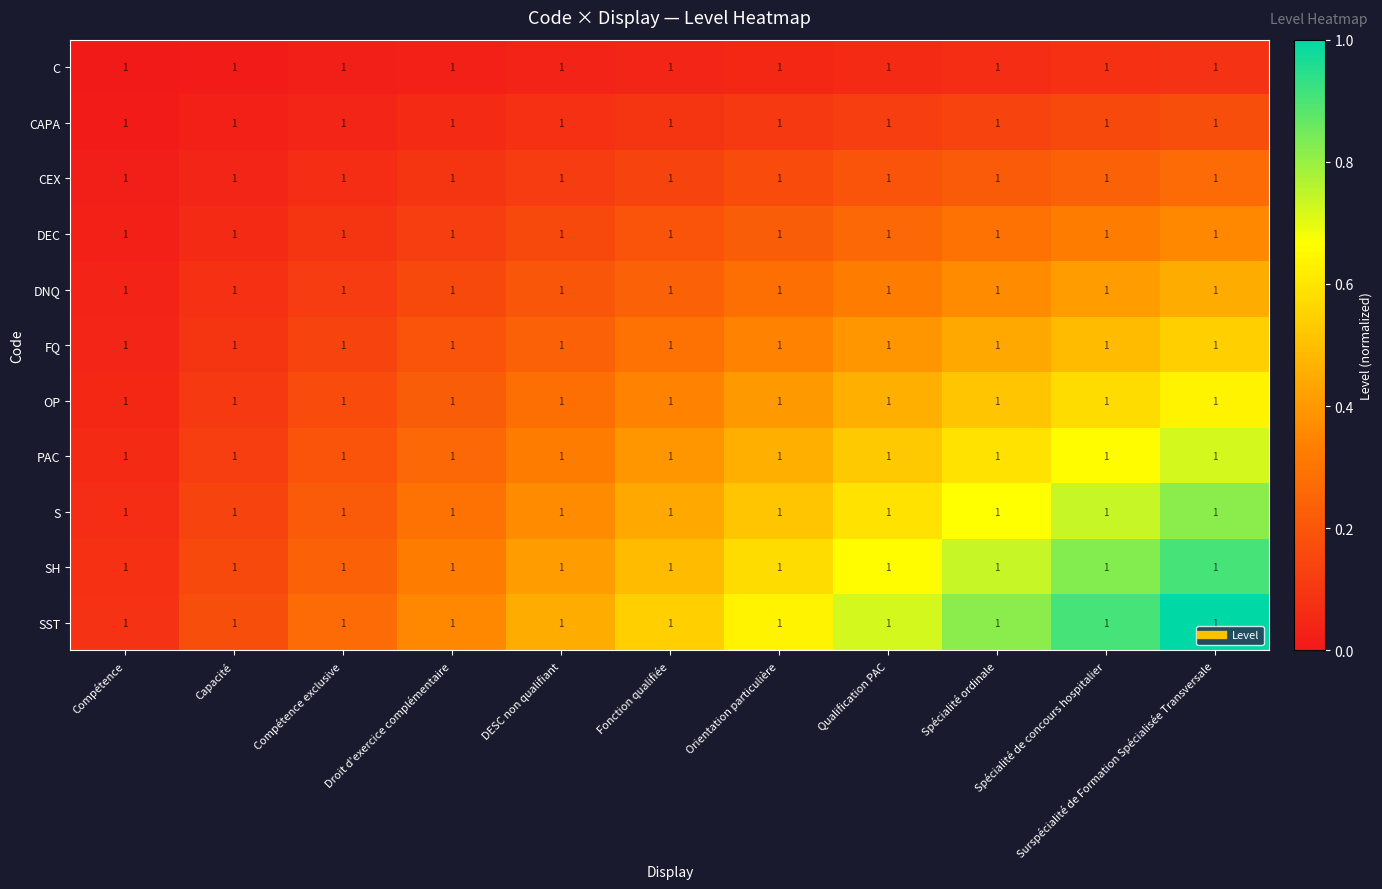

Rank the series by their maximum value, from lowest to highest.

C, CAPA, CEX, DEC, DNQ, FQ, OP, PAC, S, SH, SST